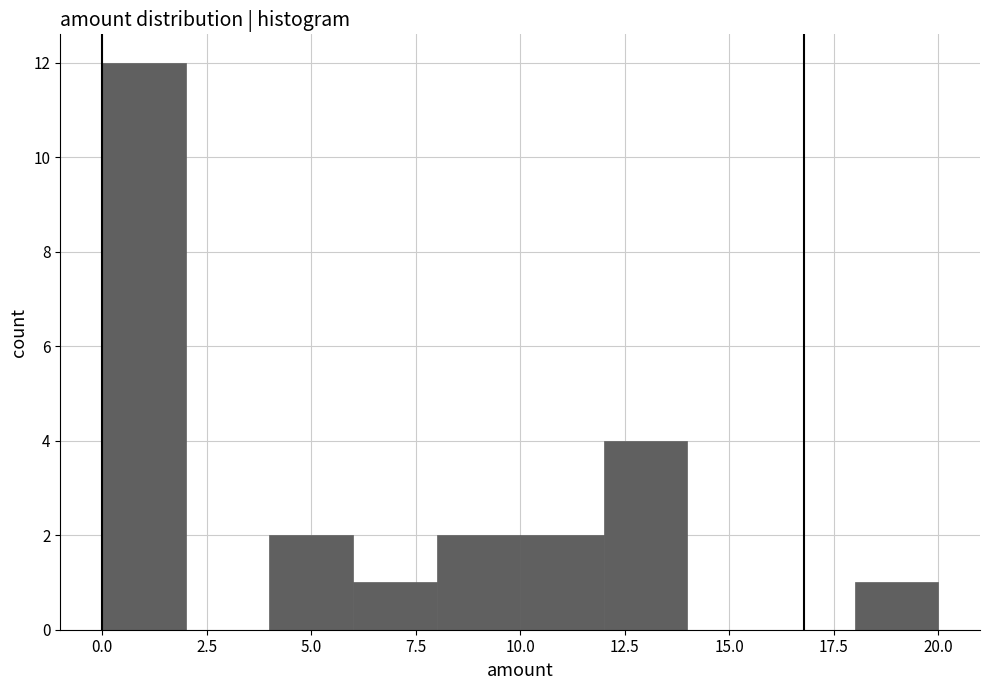

Reading left to right, transcribe this chart: for each bar, give the range it covers on the x-axis and its height. The values are not printed on the chart, so give them approximately, as read against the axis.

0 to 2: 12
2 to 4: 0
4 to 6: 2
6 to 8: 1
8 to 10: 2
10 to 12: 2
12 to 14: 4
14 to 16: 0
16 to 18: 0
18 to 20: 1